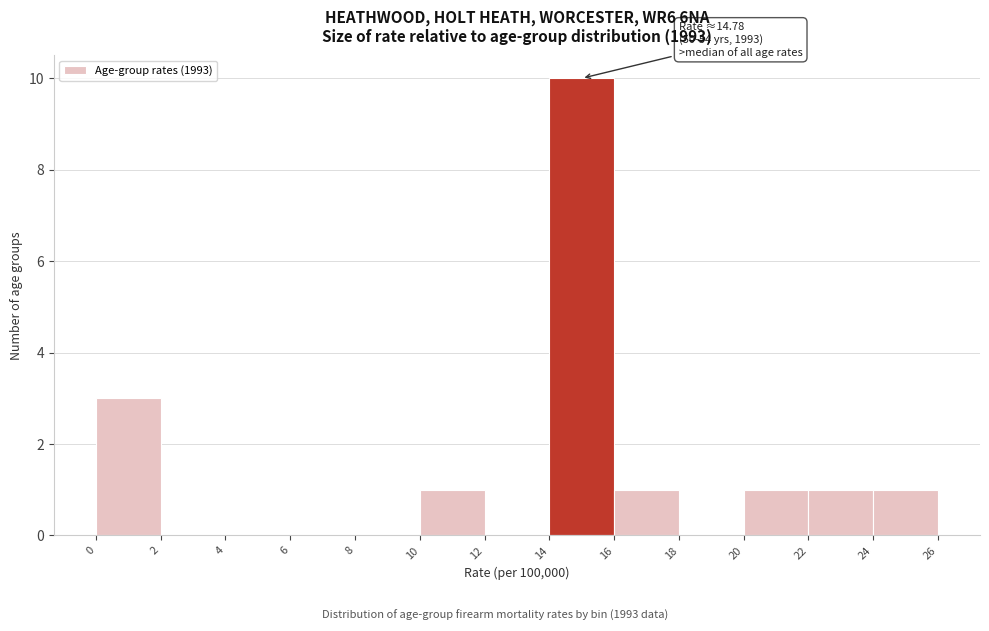

Over which range of the x-axis is the bar tallest?

14 to 16